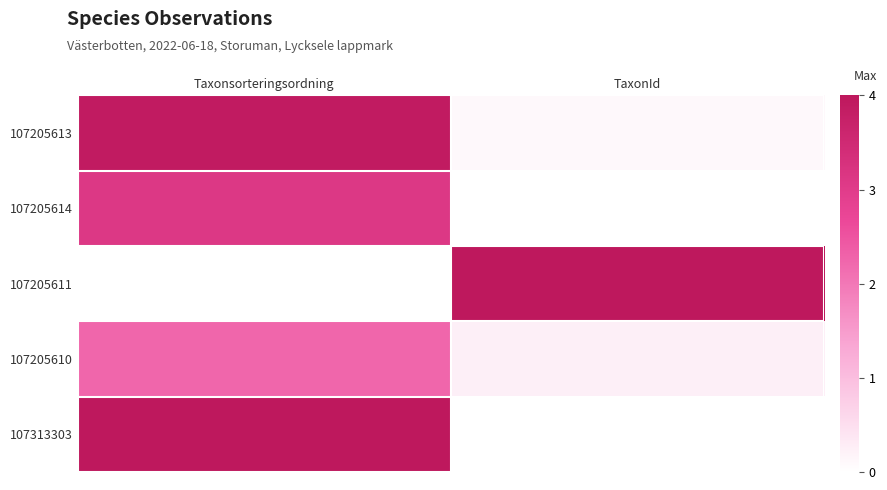

Which series has the largest range (max minus min)?

107205611